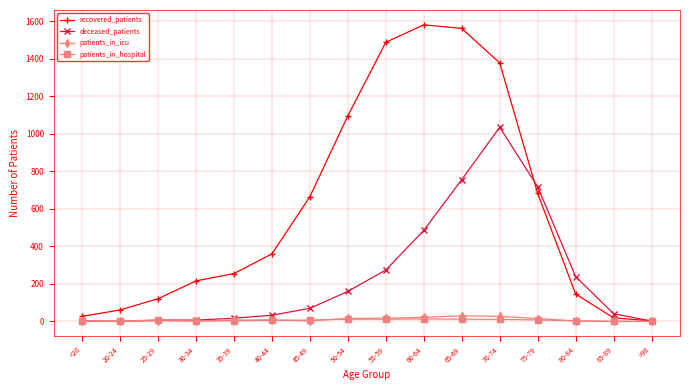

What is the maximum value for deceased_patients?

1035